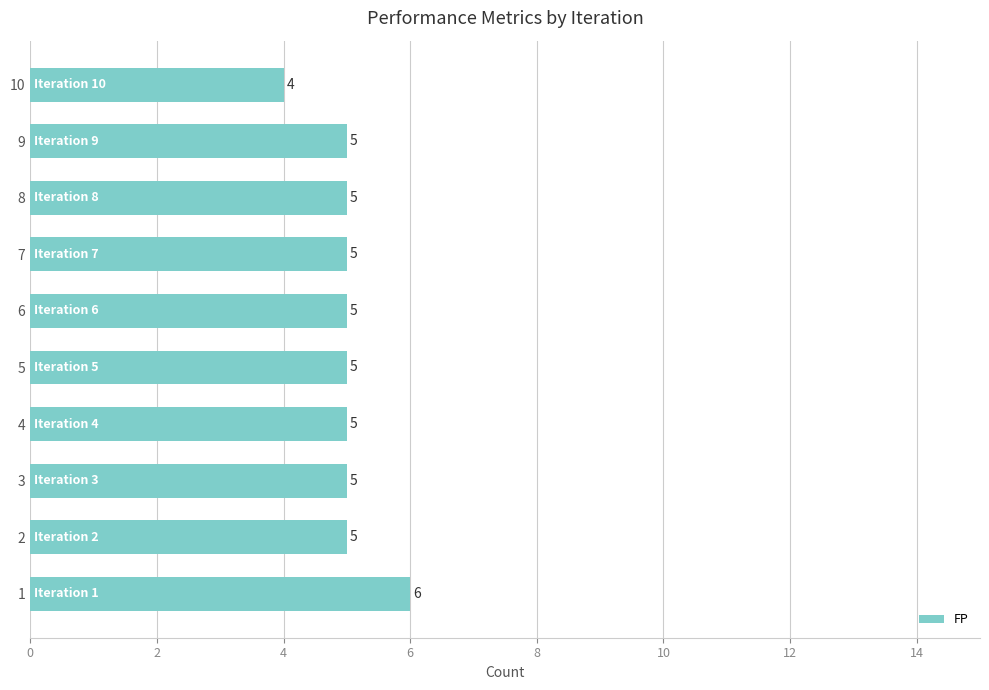

Approximately how many times larger is the value at 8 compared to 3?

1.0